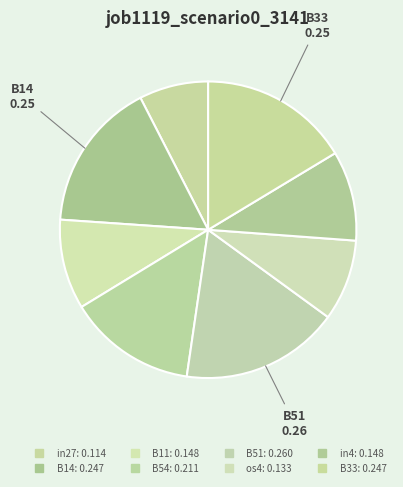

To the nearest percent, what is the average slice percentage?

12%